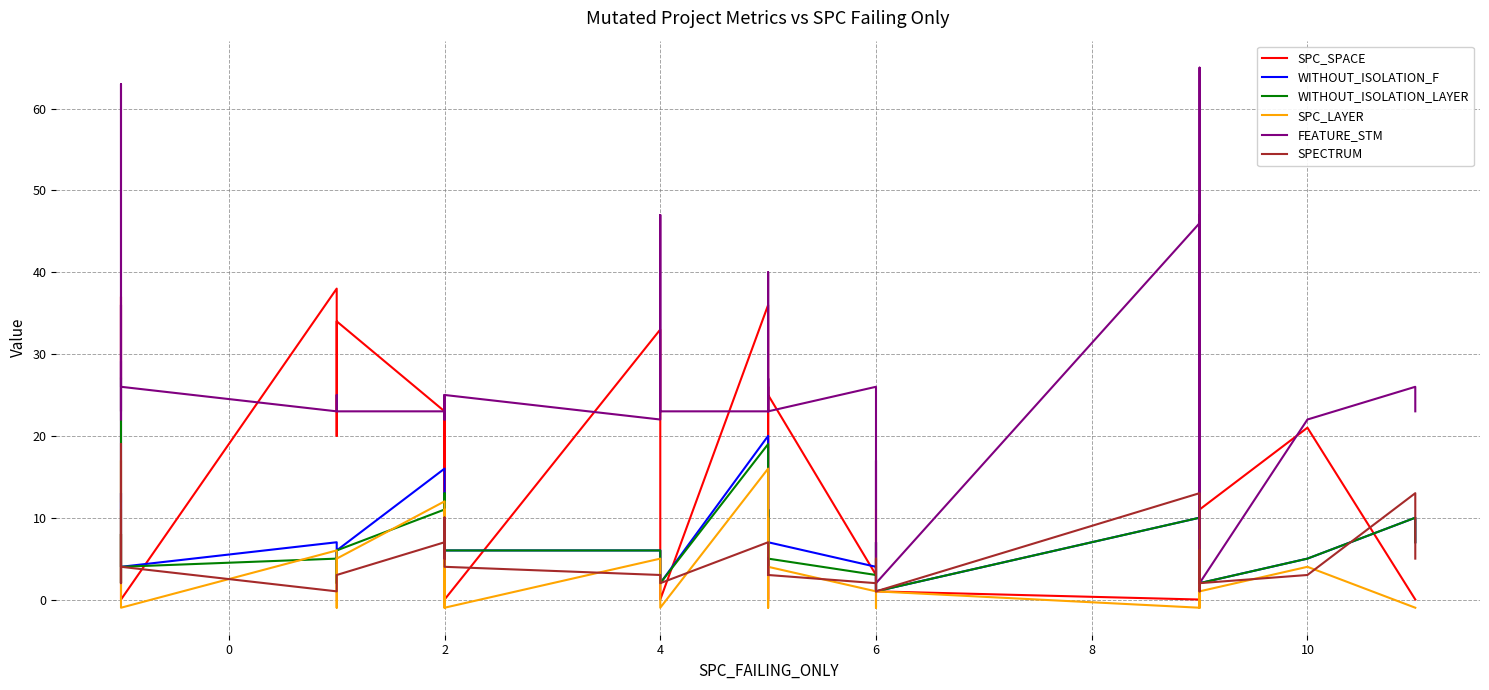

Where is FEATURE_STM nearest to the value 33?

6